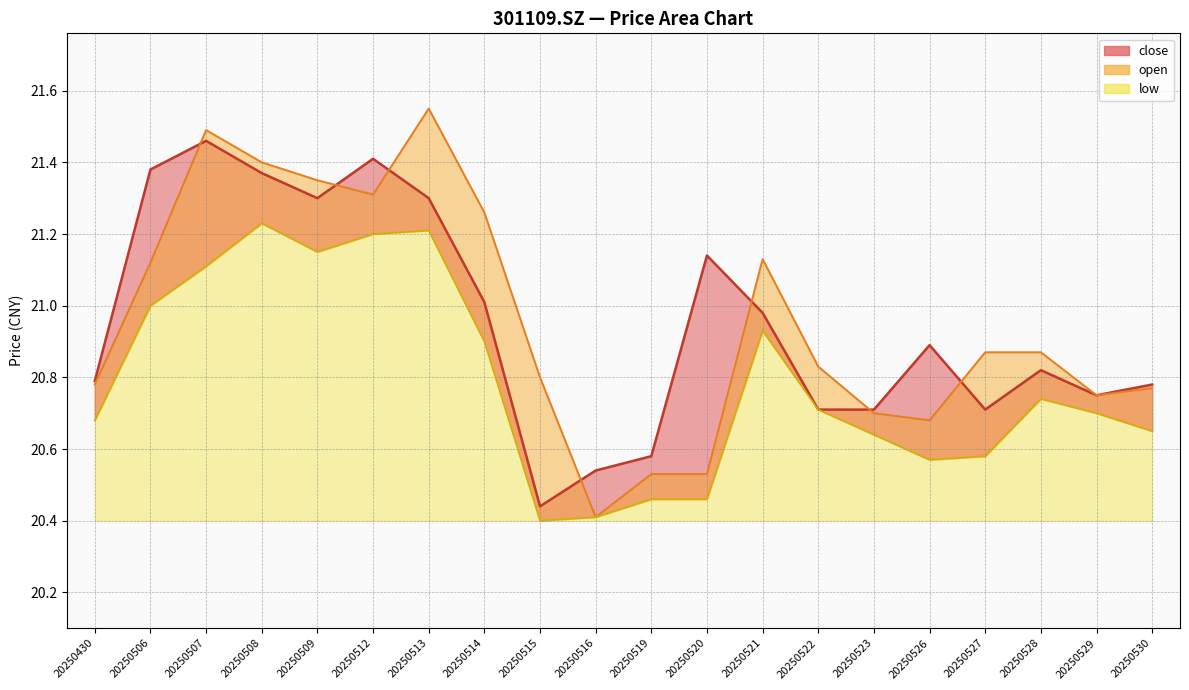

At which category is the sum across all series the highest?

20250507